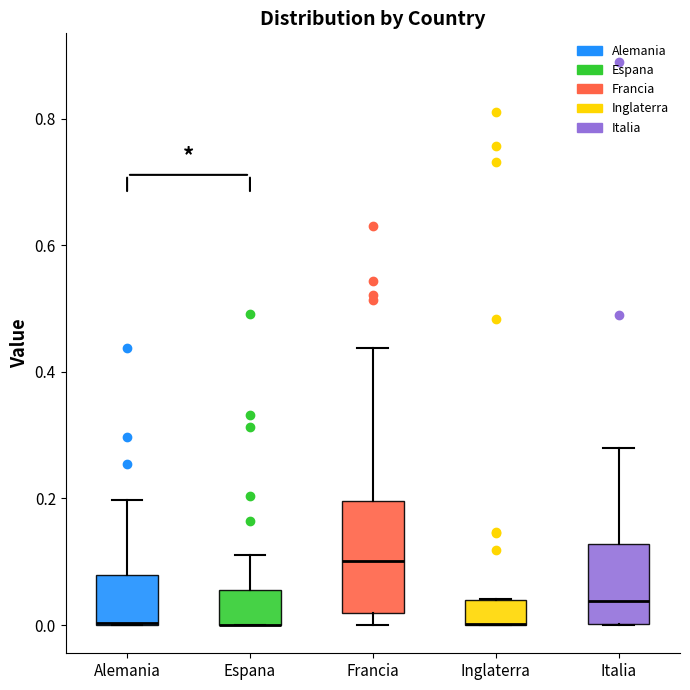

Where is the upper edge of the box for Italia on the y-axis? The values are not printed on the chart, so give them approximately, as read against the axis.

0.12